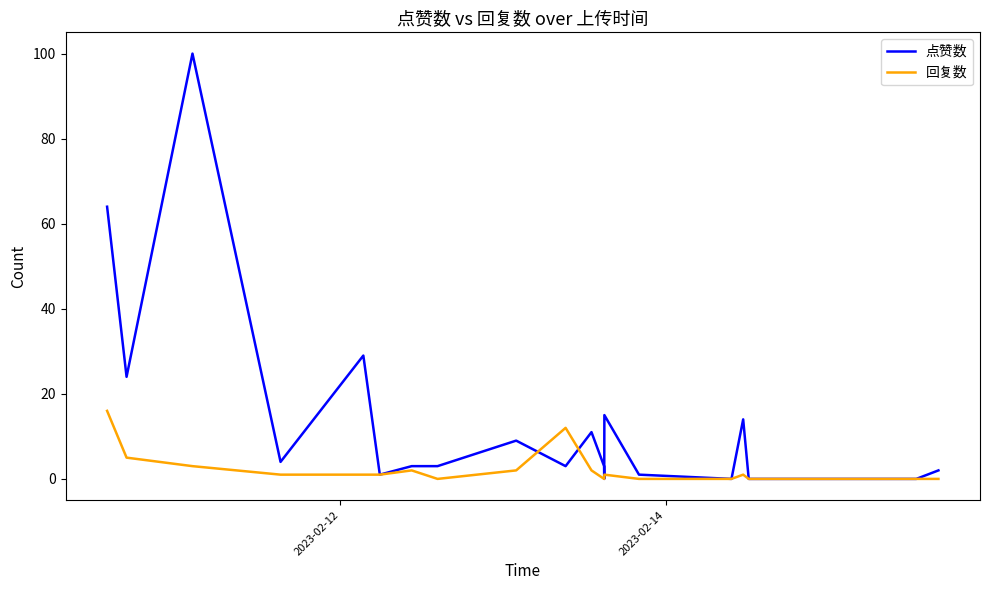

Rank the series by their average value, from lowest to highest.

回复数, 点赞数